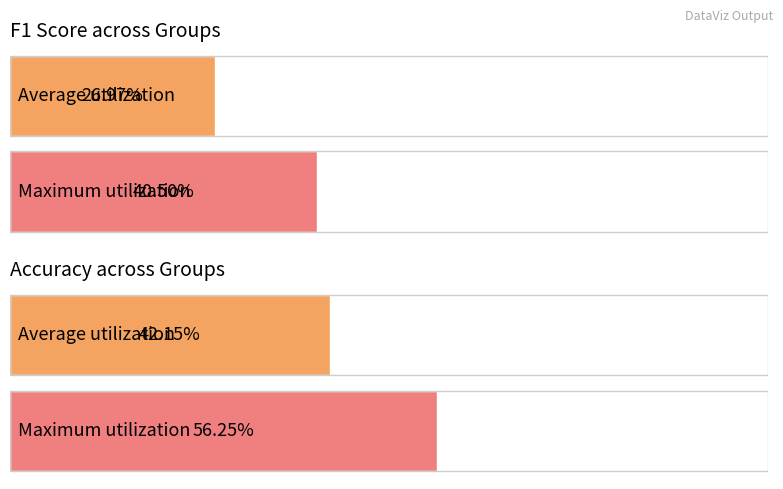

Does the chart contain stacked bars?

No